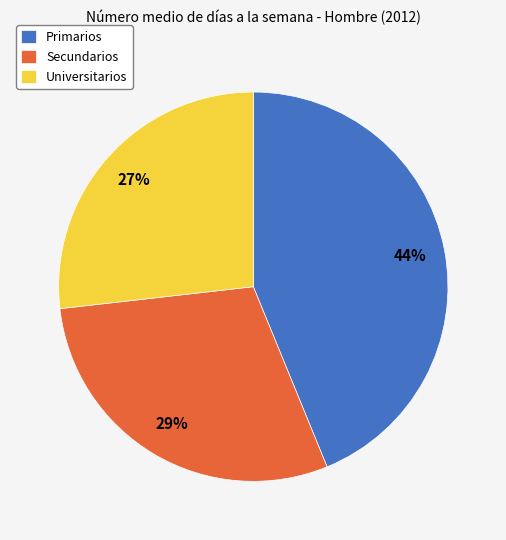

Count the number of slices in the pie.

3